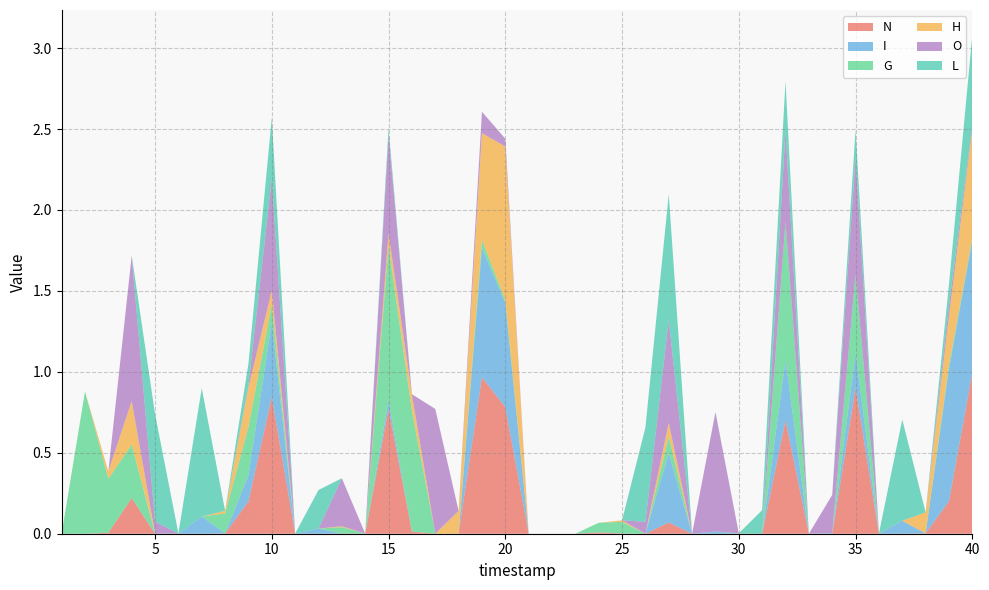

Reading left to right, transcribe all the data shown in this chart.

N: 1=0.0	2=0.0	3=0.0	4=0.2	5=0.0	6=0.0	7=0.0	8=0.0	9=0.2	10=0.8	11=0.0	12=0.0	13=0.0	14=0.0	15=0.8	16=0.0	17=0.0	18=0.0	19=1.0	20=0.8	21=0.0	22=0.0	23=0.0	24=0.0	25=0.0	26=0.0	27=0.1	28=0.0	29=0.0	30=0.0	31=0.0	32=0.7	33=0.0	34=0.0	35=0.9	36=0.0	37=0.0	38=0.0	39=0.2	40=1.0
I: 1=0.0	2=0.0	3=0.0	4=0.0	5=0.0	6=0.0	7=0.1	8=0.0	9=0.2	10=0.5	11=0.0	12=0.0	13=0.0	14=0.0	15=0.1	16=0.0	17=0.0	18=0.0	19=0.8	20=0.6	21=0.0	22=0.0	23=0.0	24=0.0	25=0.0	26=0.0	27=0.4	28=0.0	29=0.0	30=0.0	31=0.0	32=0.4	33=0.0	34=0.0	35=0.2	36=0.0	37=0.1	38=0.0	39=0.8	40=0.8
G: 1=0.0	2=0.9	3=0.3	4=0.3	5=0.0	6=0.0	7=0.0	8=0.1	9=0.3	10=0.1	11=0.0	12=0.0	13=0.0	14=0.0	15=1.0	16=0.7	17=0.0	18=0.0	19=0.0	20=0.0	21=0.0	22=0.0	23=0.0	24=0.1	25=0.1	26=0.0	27=0.1	28=0.0	29=0.0	30=0.0	31=0.0	32=0.9	33=0.0	34=0.0	35=0.5	36=0.0	37=0.0	38=0.0	39=0.0	40=0.0
H: 1=0.0	2=0.0	3=0.0	4=0.3	5=0.0	6=0.0	7=0.0	8=0.0	9=0.2	10=0.1	11=0.0	12=0.0	13=0.0	14=0.0	15=0.1	16=0.1	17=0.0	18=0.1	19=0.7	20=0.9	21=0.0	22=0.0	23=0.0	24=0.0	25=0.0	26=0.0	27=0.1	28=0.0	29=0.0	30=0.0	31=0.0	32=0.0	33=0.0	34=0.0	35=0.0	36=0.0	37=0.0	38=0.1	39=0.3	40=0.7
O: 1=0.0	2=0.0	3=0.0	4=0.9	5=0.1	6=0.0	7=0.0	8=0.0	9=0.0	10=0.7	11=0.0	12=0.0	13=0.3	14=0.0	15=0.6	16=0.0	17=0.8	18=0.0	19=0.1	20=0.0	21=0.0	22=0.0	23=0.0	24=0.0	25=0.0	26=0.1	27=0.6	28=0.0	29=0.7	30=0.0	31=0.0	32=0.6	33=0.0	34=0.2	35=0.7	36=0.0	37=0.0	38=0.0	39=0.1	40=0.0
L: 1=0.0	2=0.0	3=0.0	4=0.0	5=0.7	6=0.0	7=0.8	8=0.0	9=0.1	10=0.4	11=0.0	12=0.2	13=0.0	14=0.0	15=0.0	16=0.0	17=0.0	18=0.0	19=0.0	20=0.0	21=0.0	22=0.0	23=0.0	24=0.0	25=0.0	26=0.6	27=0.8	28=0.0	29=0.0	30=0.0	31=0.1	32=0.3	33=0.0	34=0.0	35=0.2	36=0.0	37=0.6	38=0.0	39=0.1	40=0.6